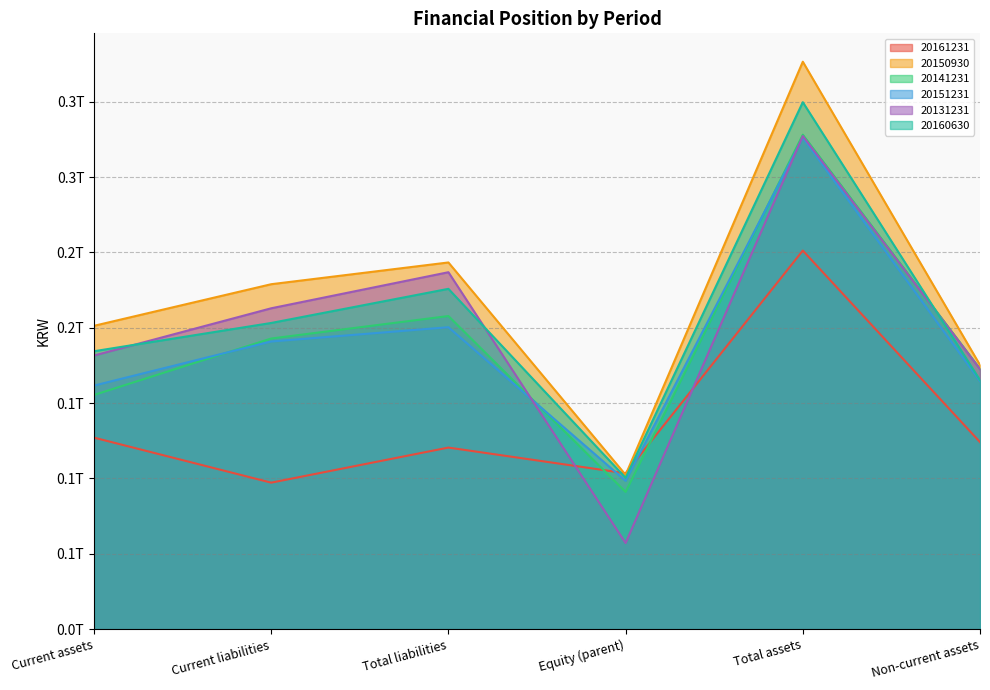

Between which two adjacent categories do 20150930 and 20161231 first intersect?

Total liabilities and Equity (parent)